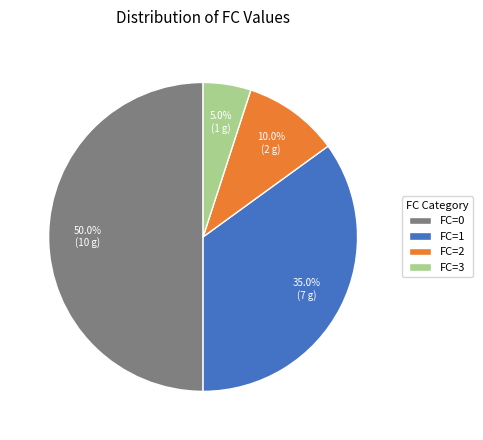

To the nearest percent, what is the difference between the largest and smallest slice percentages?

45%